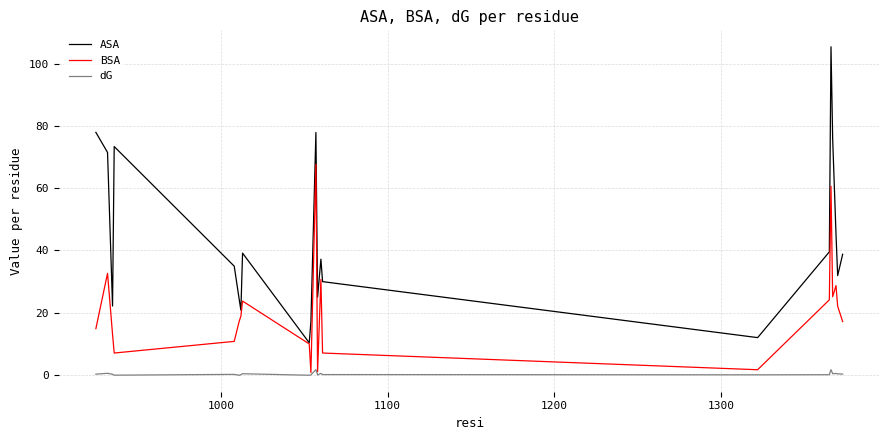

What is the maximum value shown in the chart?

105.4